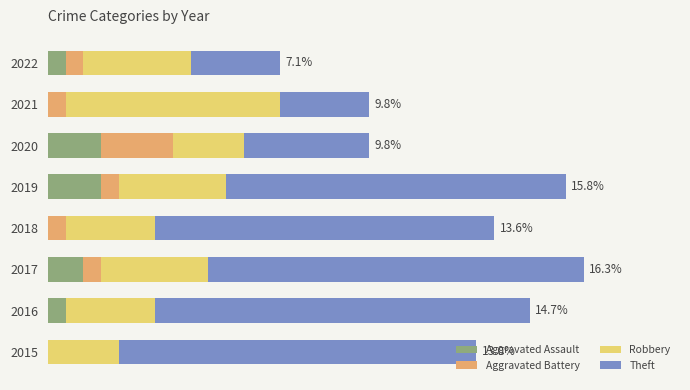

What are all the series names shown in the legend?

Aggravated Assault, Aggravated Battery, Robbery, Theft